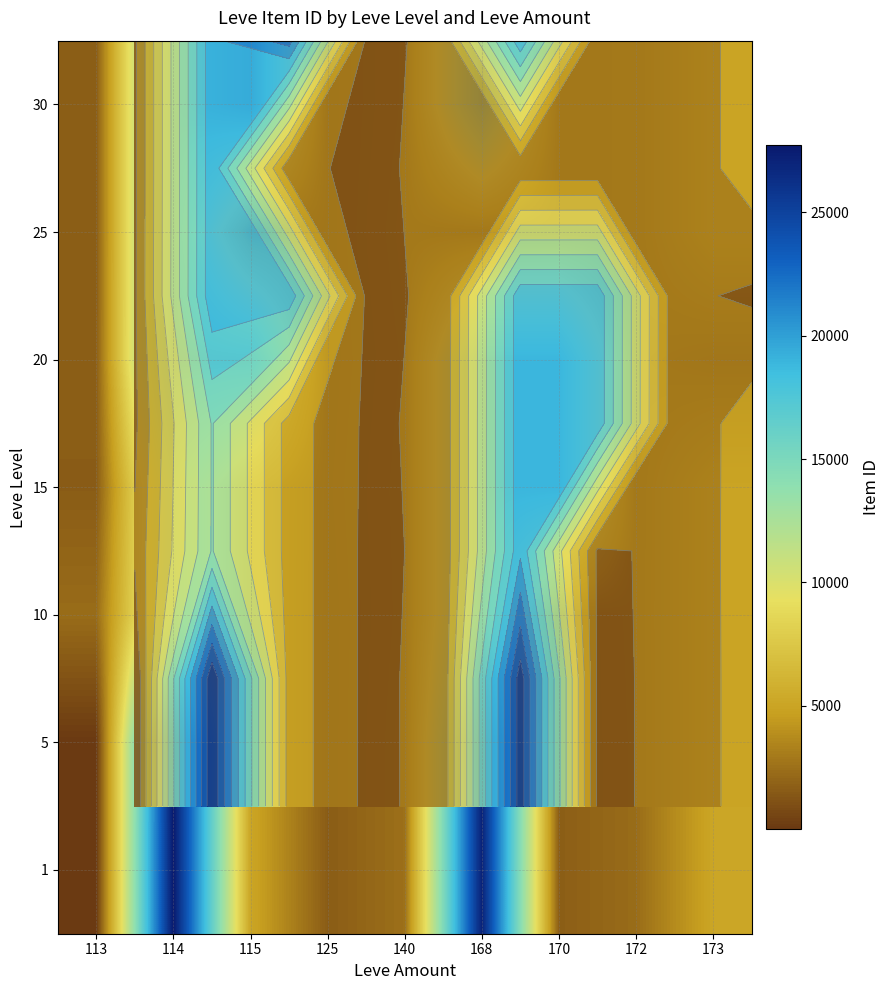

Reading left to right, list all the values displayed in this chart.

row_0: 113=1	114=27713	115=5091	125=1609	140=2507	168=27119	170=1684	172=2342	173=5092
row_1: 113=1	114=27713	115=5091	125=1609	140=2507	168=27127	170=1684	172=2342	173=5092
row_2: 113=2342	114=14149	115=5092	125=1609	140=2393	168=19538	170=1684	172=2393	173=5092
row_3: 113=1605	114=14149	115=5092	125=1686	140=2420	168=19535	170=19535	172=2342	173=5092
row_4: 113=1694	114=19535	115=19546	125=1609	140=2318	168=19538	170=19535	172=2397	173=1694
row_5: 113=1625	114=19514	115=2421	125=1633	140=2485	168=2320	170=2350	172=2397	173=5092
row_6: 113=1625	114=19514	115=22899	125=1633	140=2321	168=19514	170=2350	172=2397	173=5092